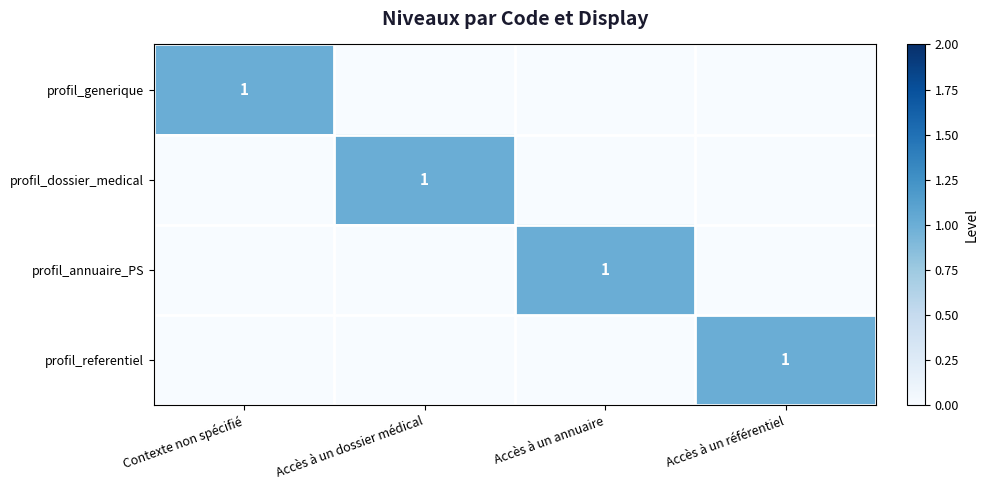

The profil_referentiel series shows 1 at Accès à un référentiel. True or false?

True